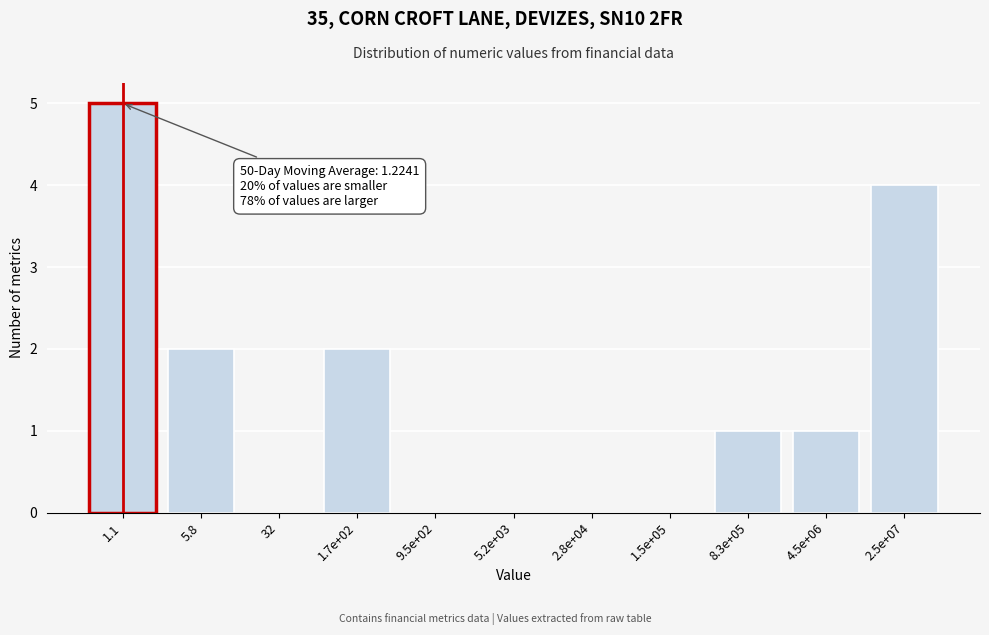

Reading left to right, list all the values displayed in this chart.

1.1=5	5.8=2	32=0	1.7e+02=2	9.5e+02=0	5.2e+03=0	2.8e+04=0	1.5e+05=0	8.3e+05=1	4.5e+06=1	2.5e+07=4